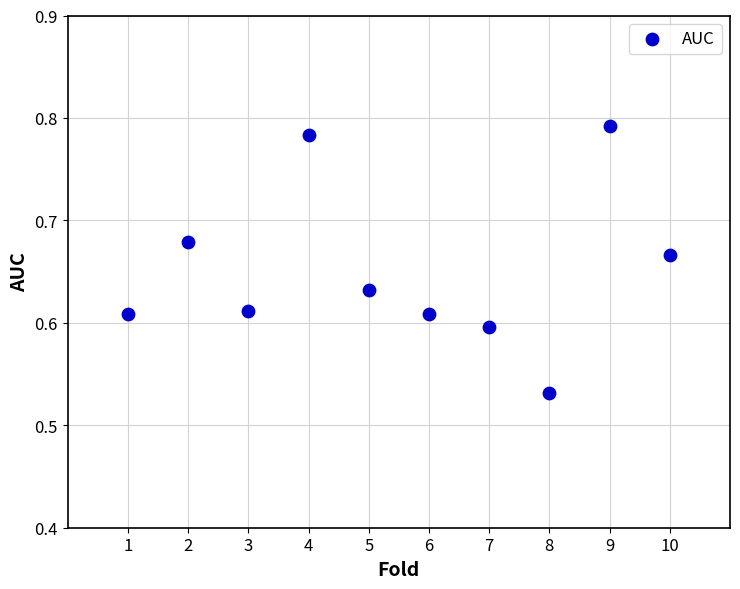

What is the range of Y values (max minus min)?

0.3